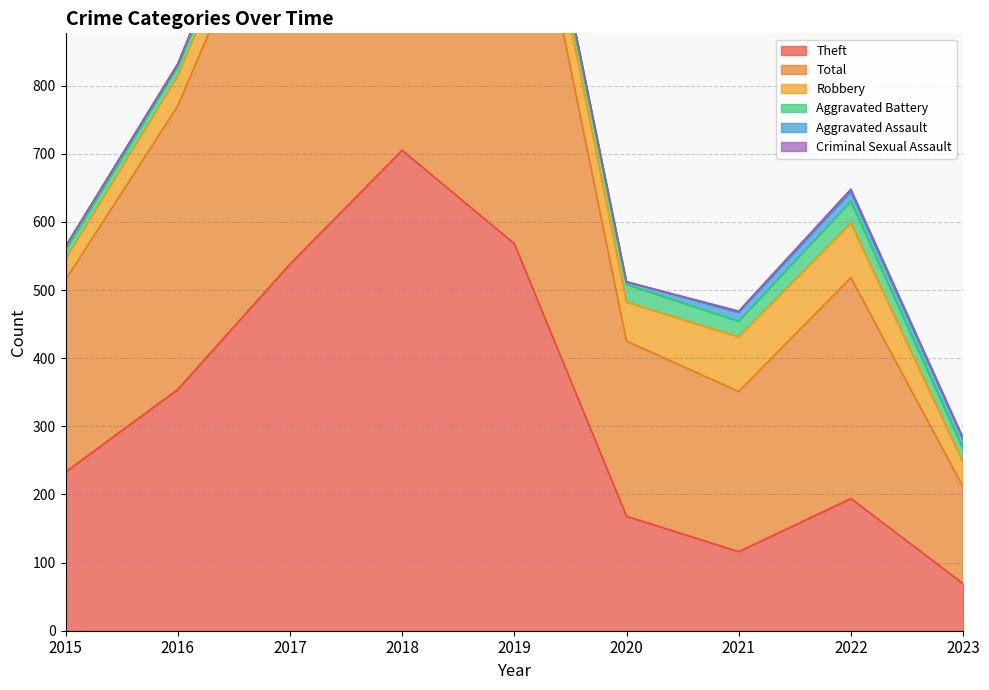

What is the difference between the second highest and second lowest values in the Aggravated Assault series?

10